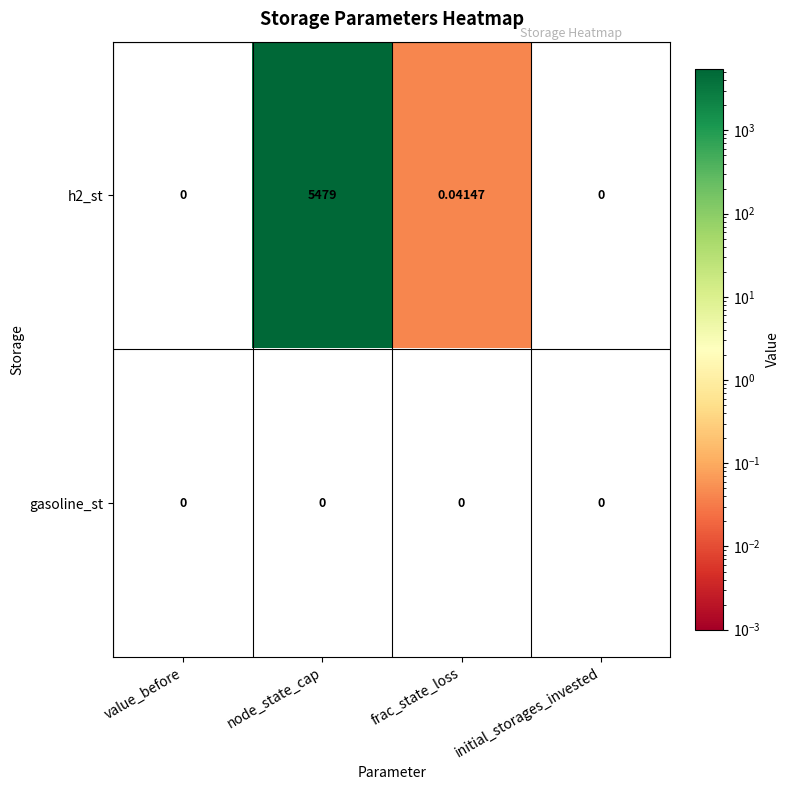

Which series has the largest total across all categories?

h2_st